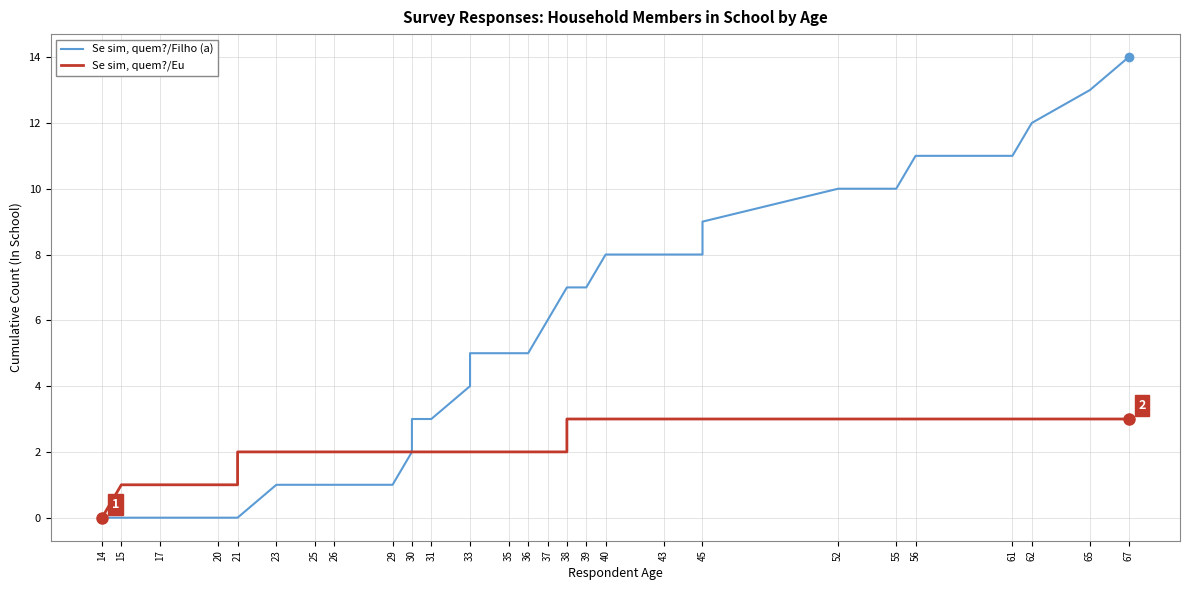

True or false: Se sim, quem?/Eu and Se sim, quem?/Filho (a) cross at least once.

False